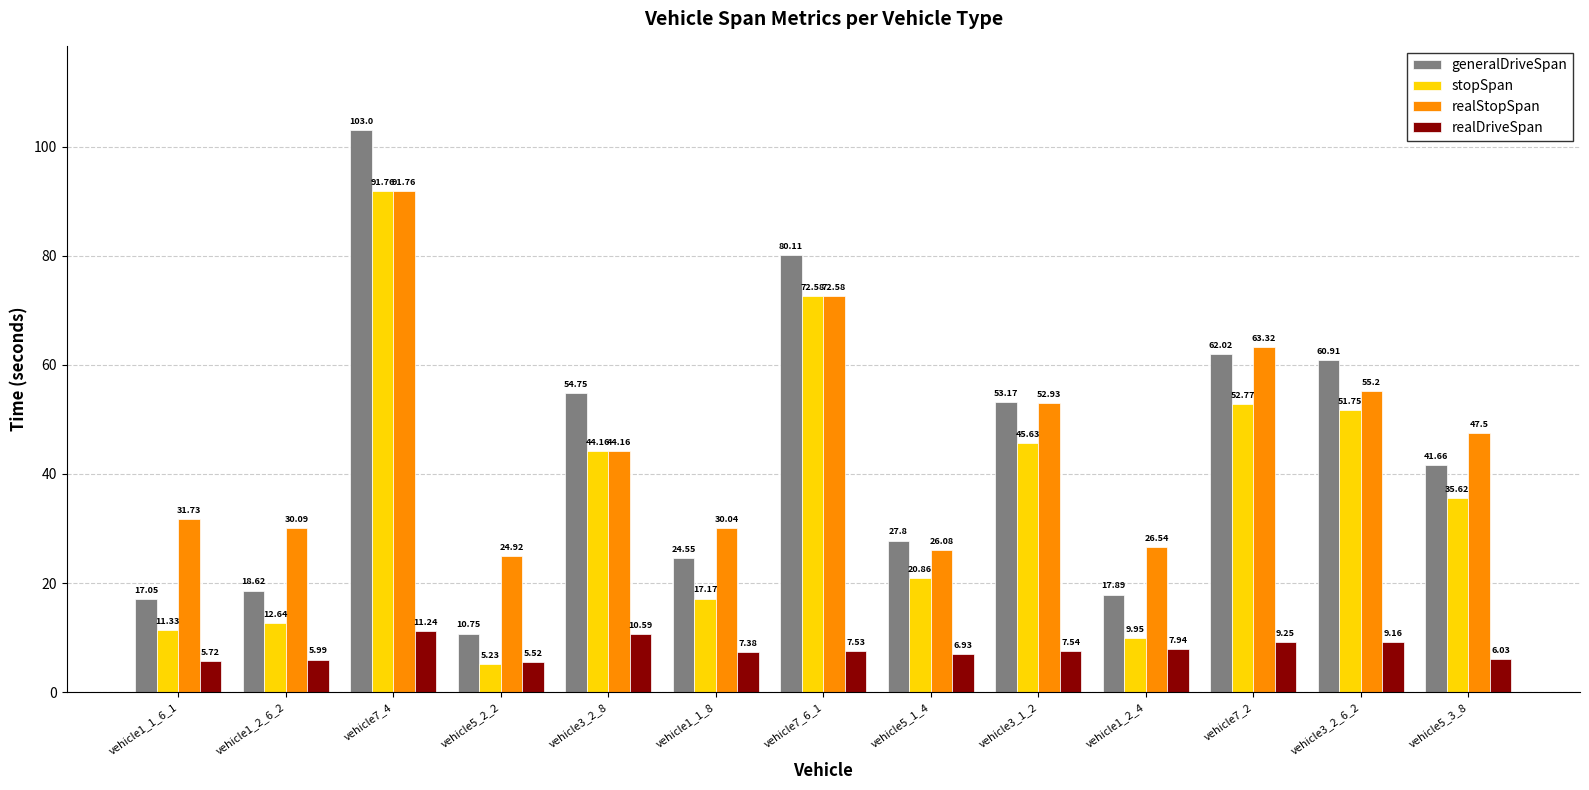

What is the greatest value displayed?

103.0